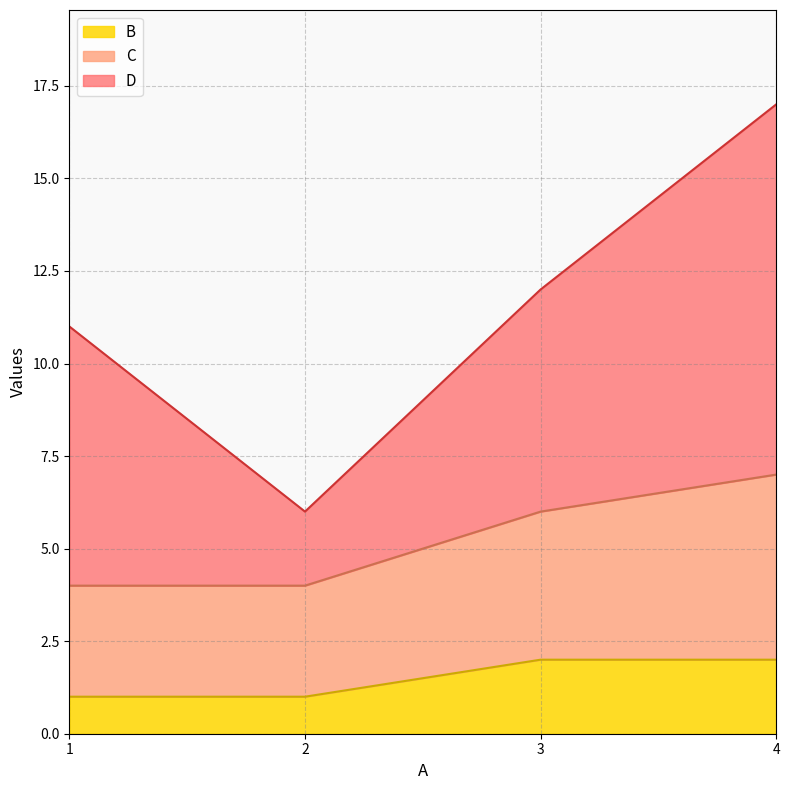

What is the value of the C point at the 2nd from the left?

4